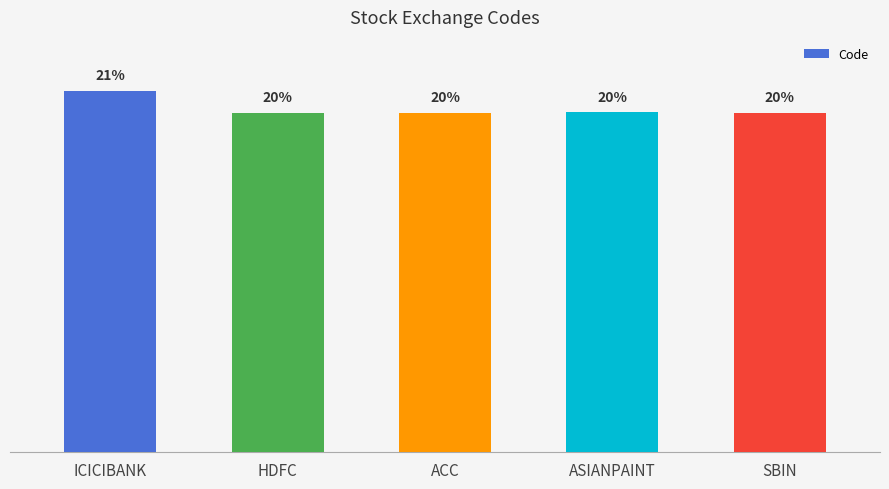

Are the bars horizontal?

No